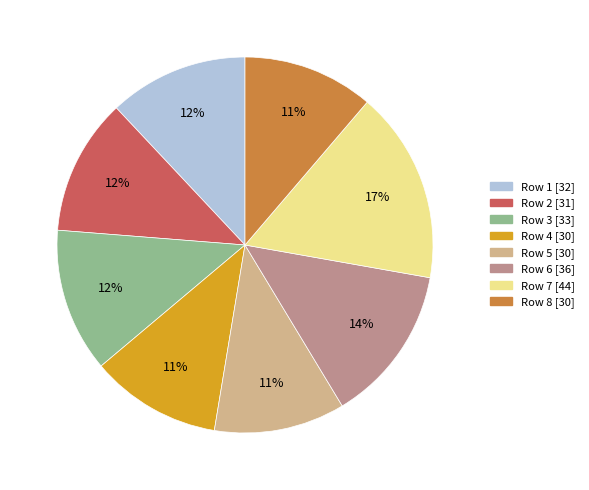

Does any single category account for the majority?

No